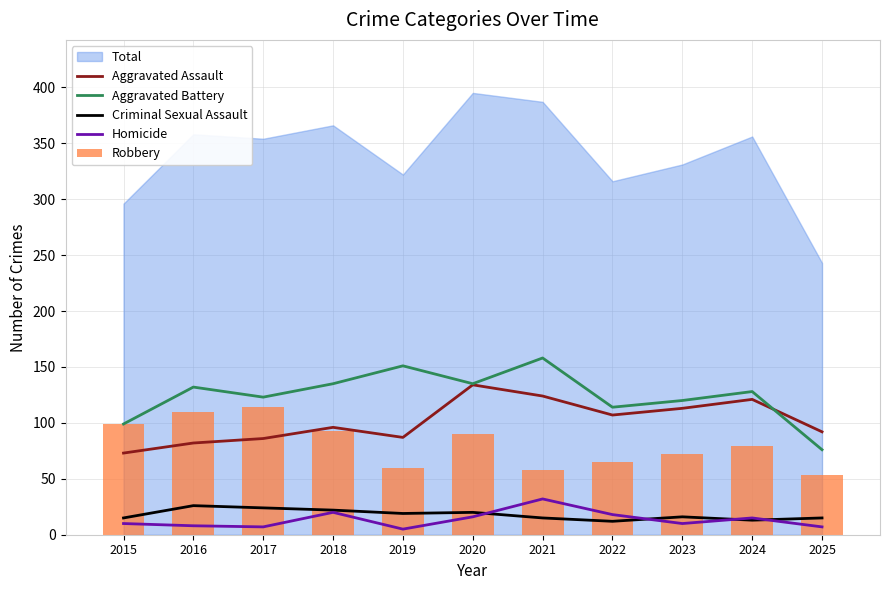

What is the highest value of the Aggravated Battery series?

158